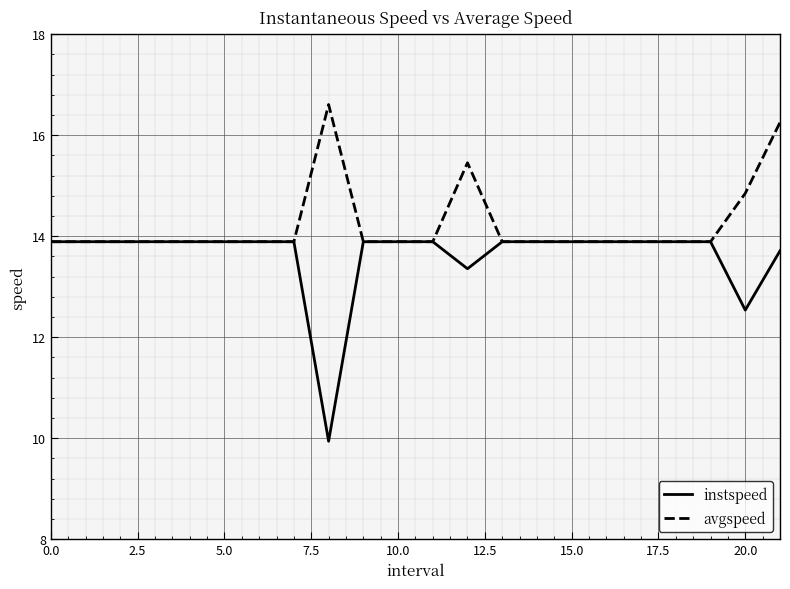

What is the average value of the instspeed series?

13.6